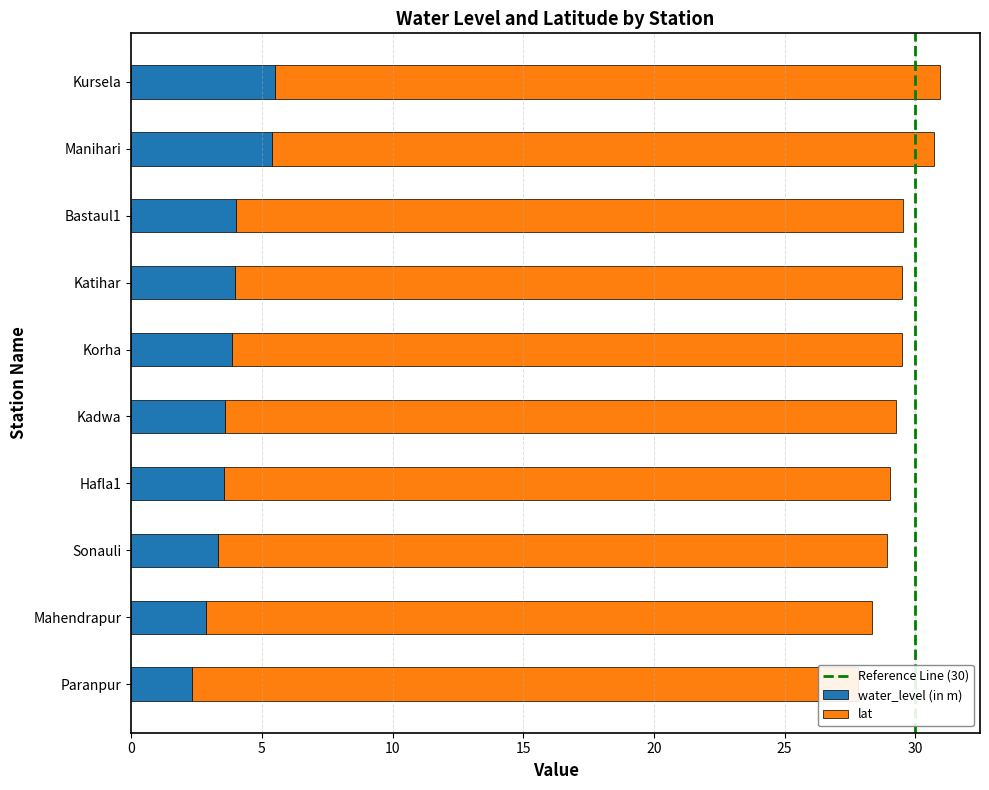

What is the total value across all series at Korha?

29.5